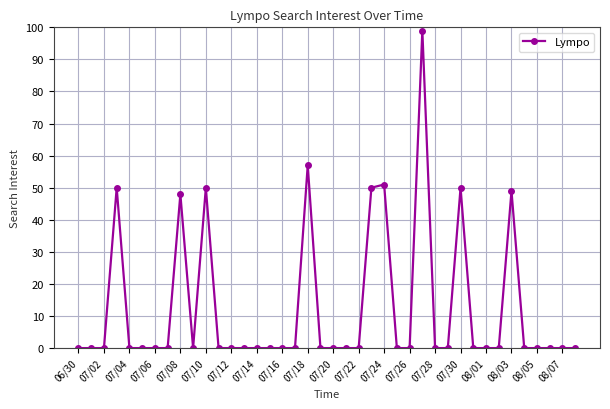

What is the difference between the maximum and minimum values?

99